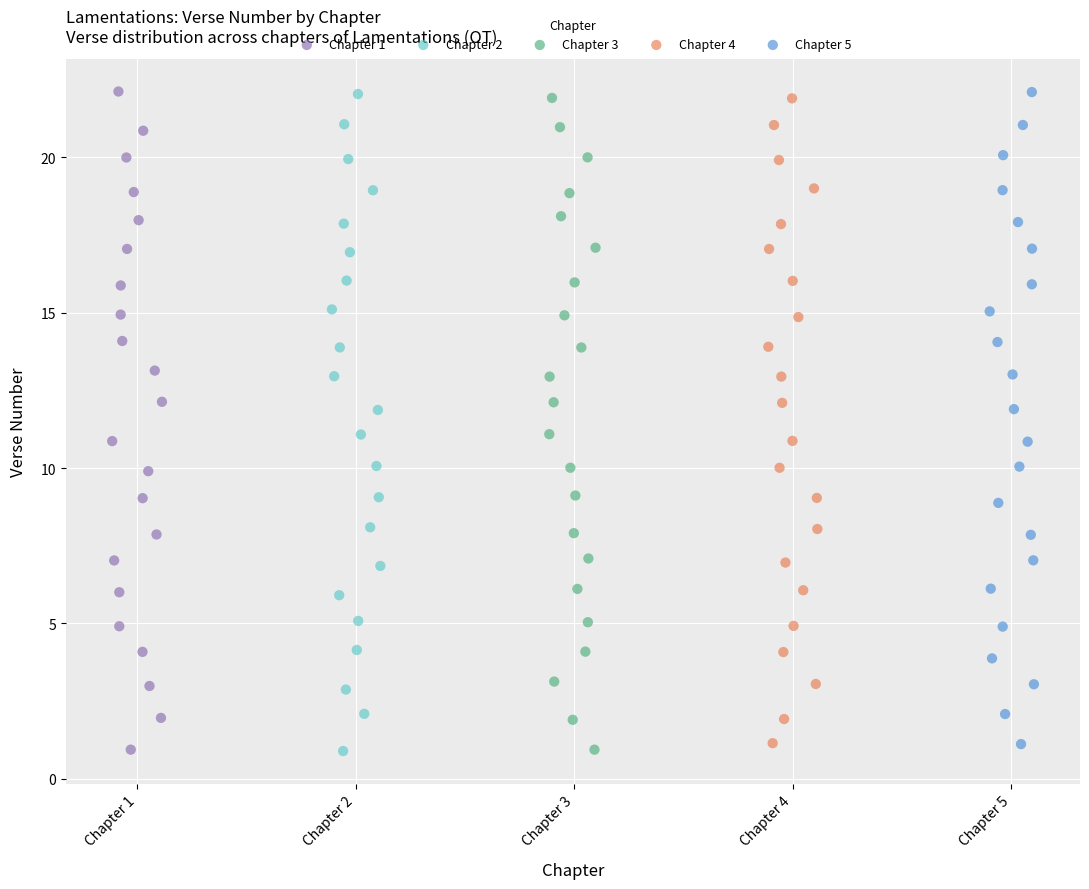

Which series has the largest Y range (max minus min)?

Chapter 1